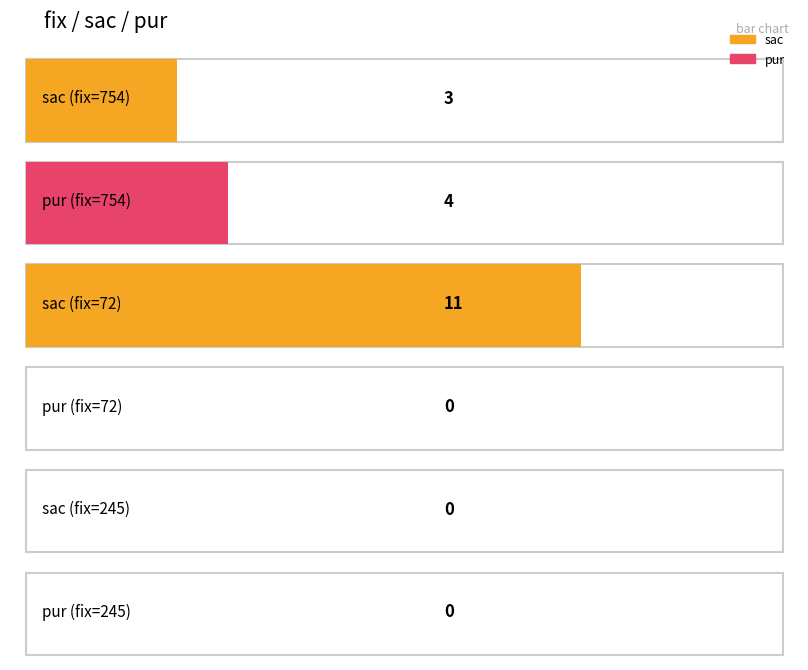

Does the chart contain stacked bars?

No